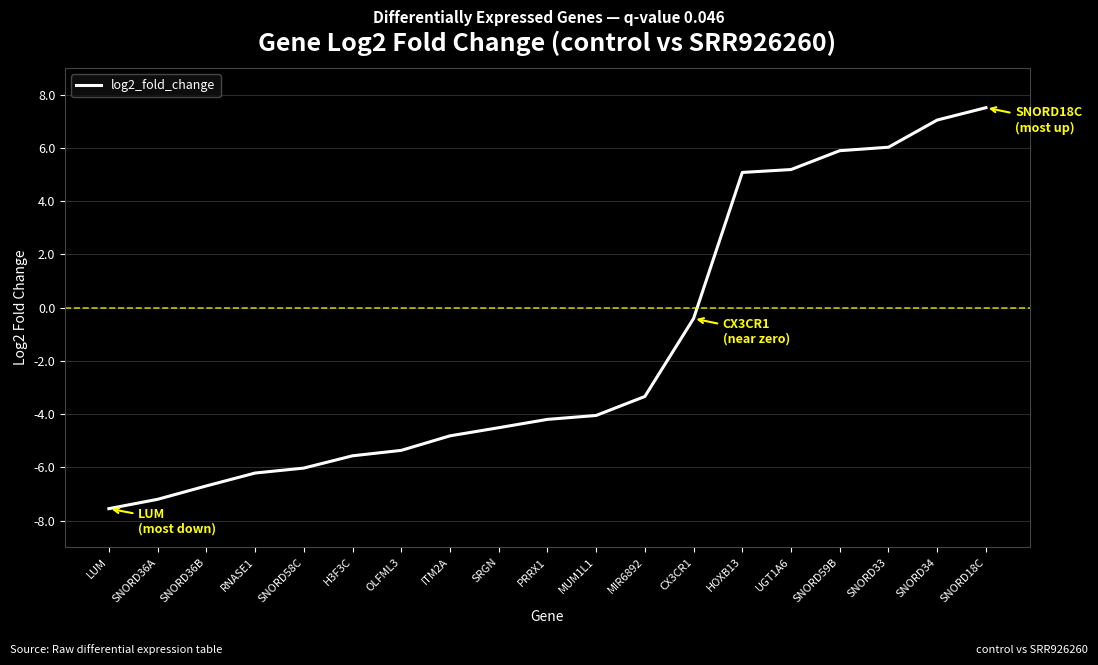

True or false: the data shows -3.3 at MIR6892.

True